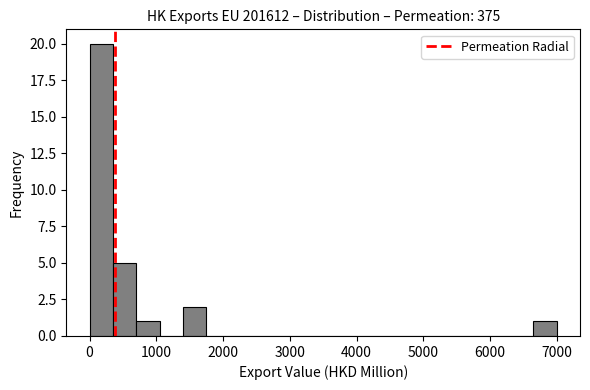

Read against the x-axis, roughly where is the centre of the tallest bar?

200